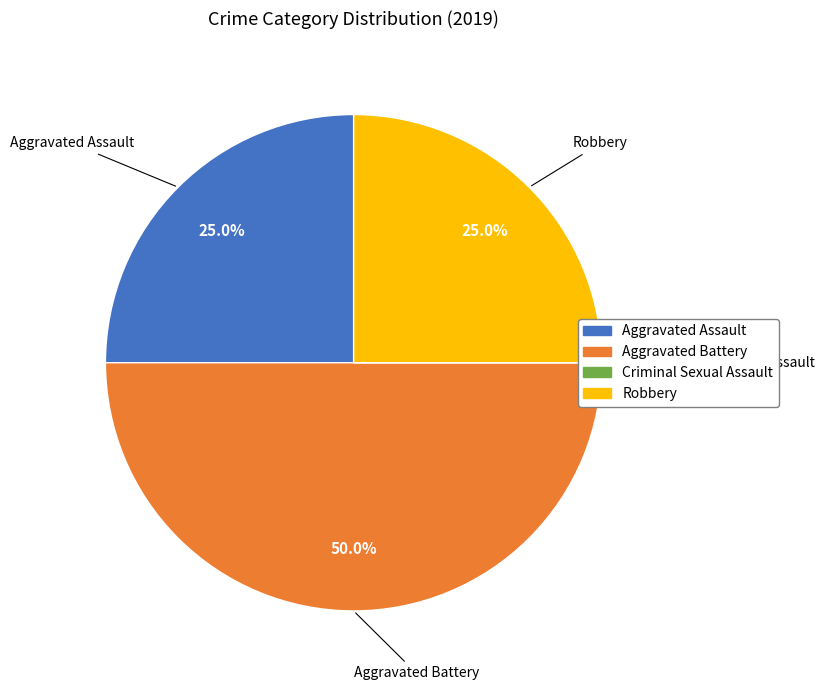

What is the ratio of the value at Aggravated Assault to the value at Robbery?

1.0